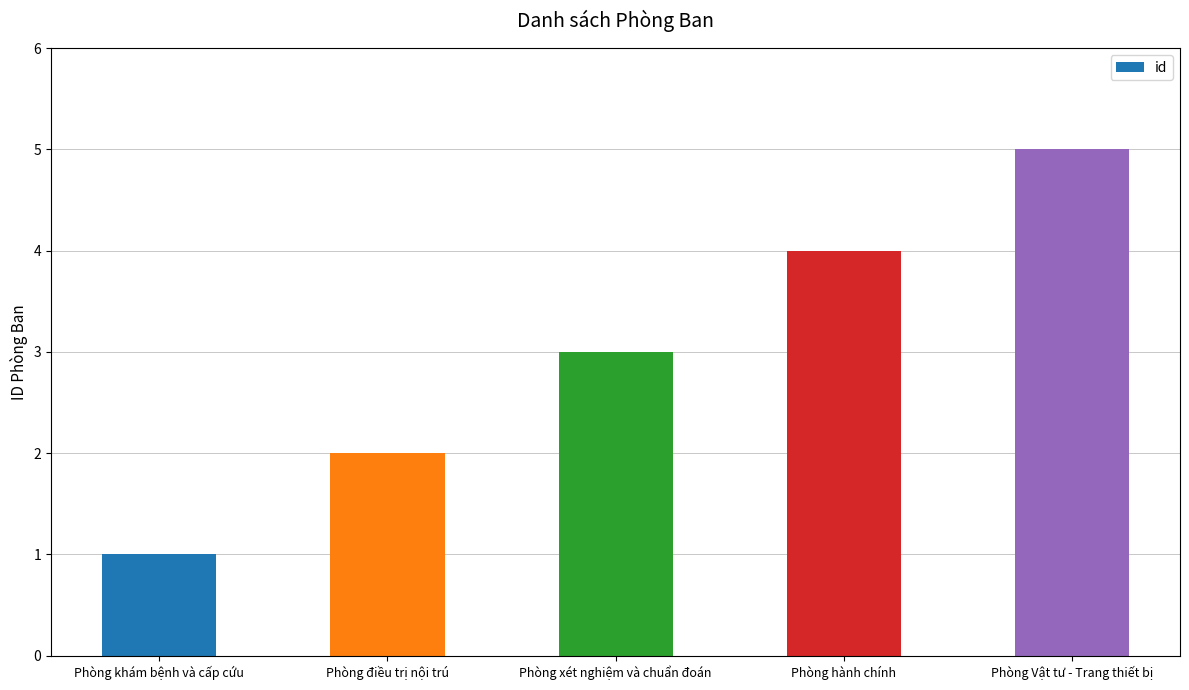

What is the smallest value displayed?

1